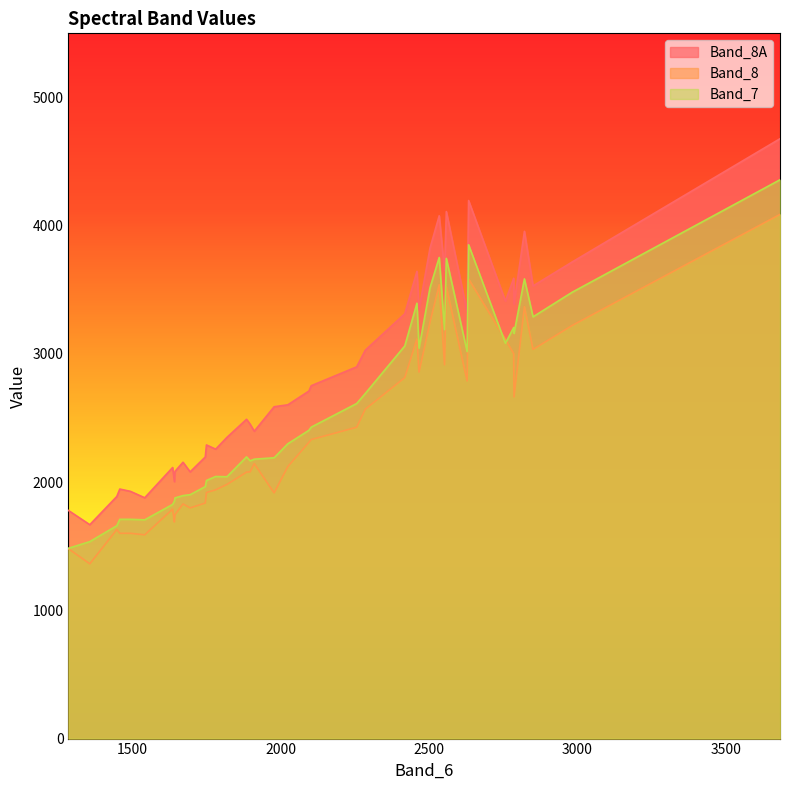

After their last crossing, which series has the higher values: Band_7 or Band_8?

Band_7